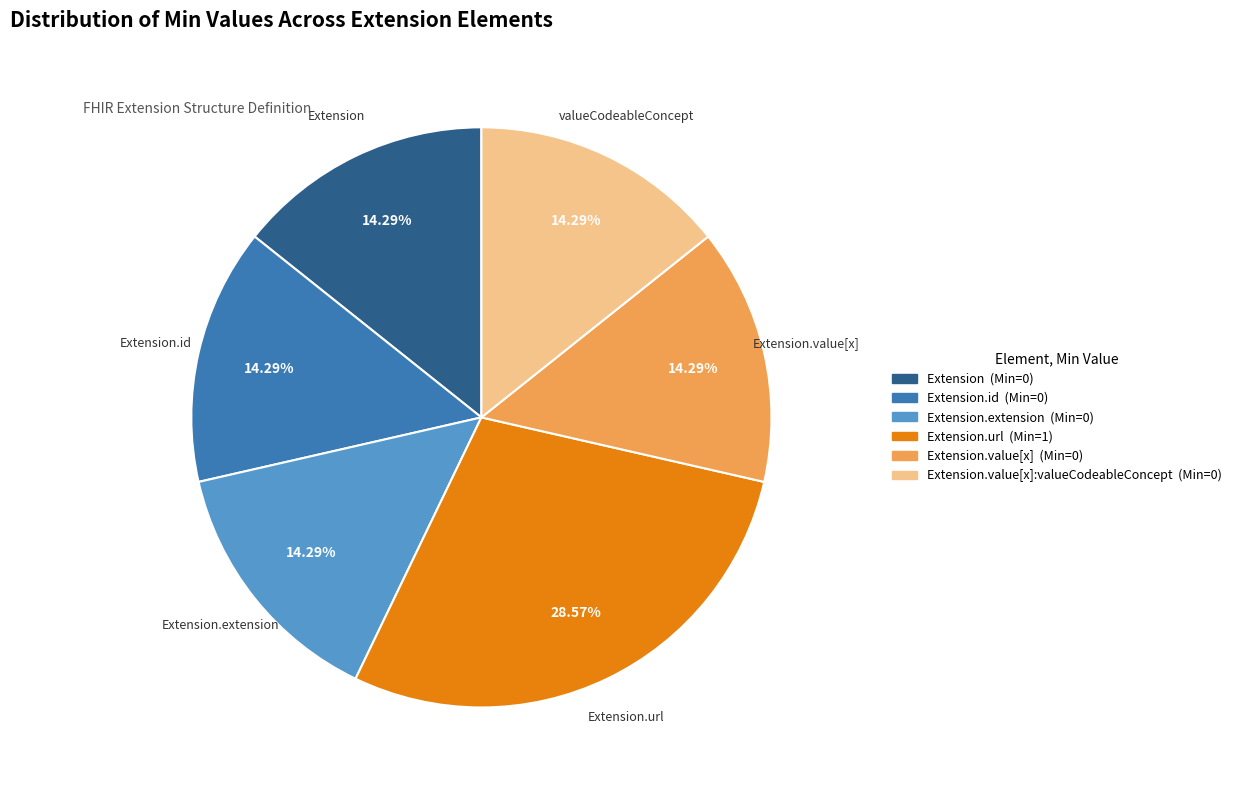

Count the number of slices in the pie.

6